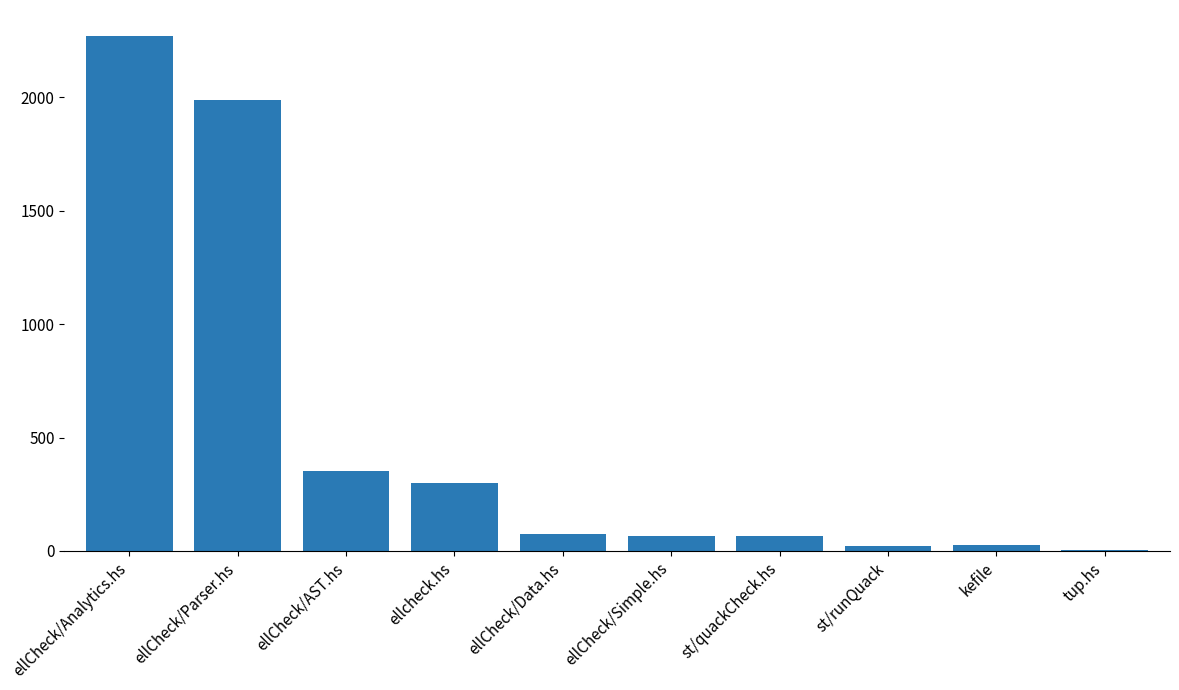

What is the sum of all values?

5172